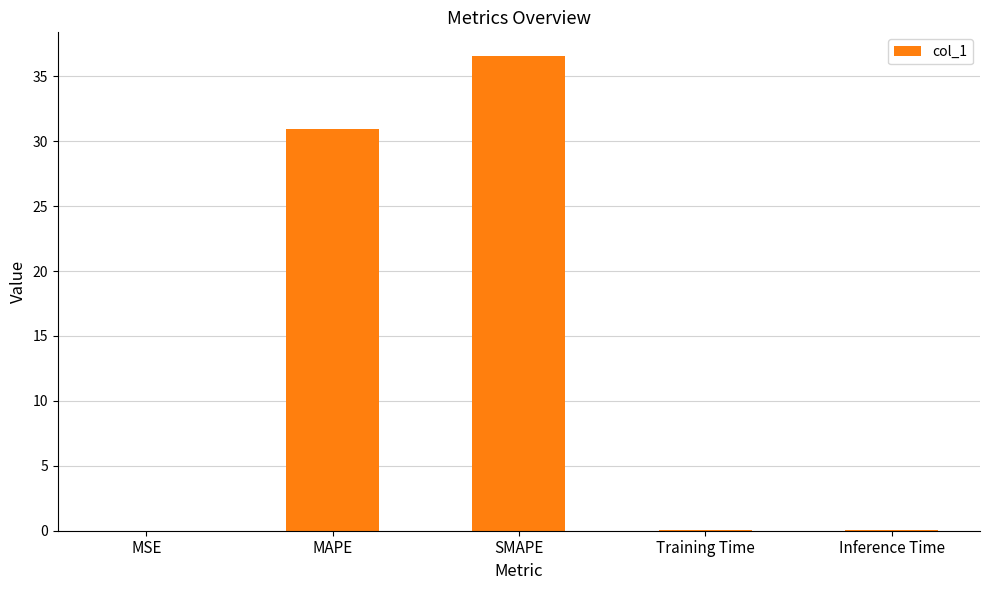

Count the number of categories in the chart.

5